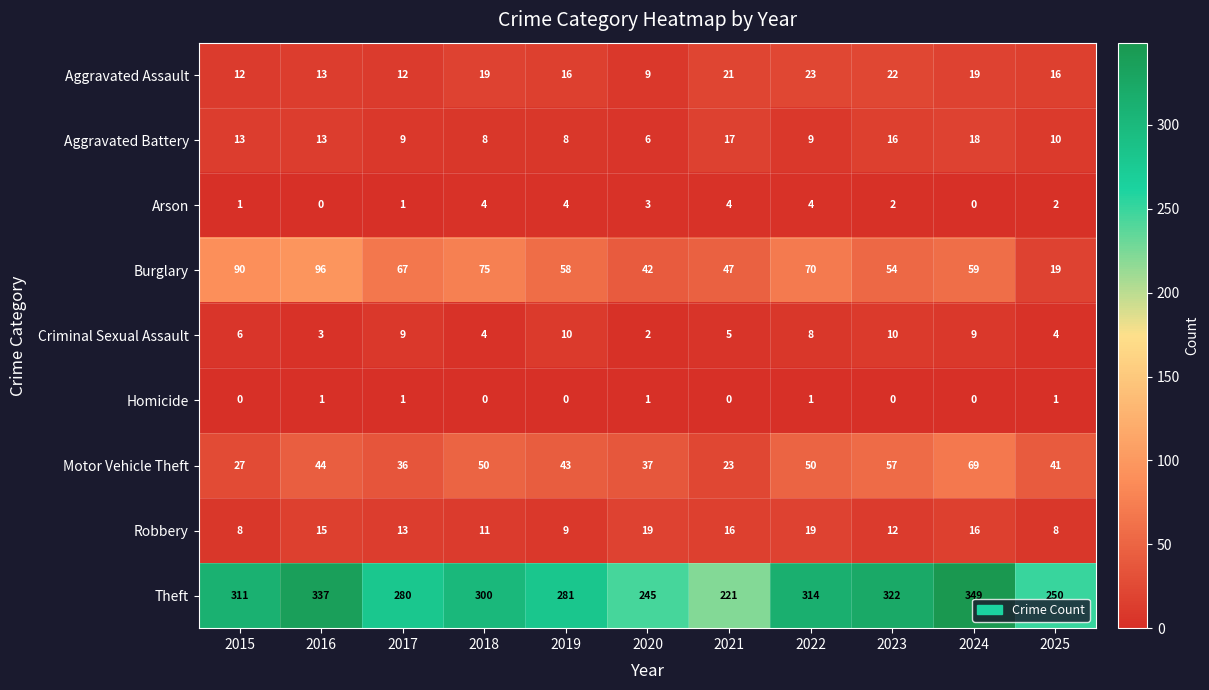

At which label is Burglary closest to 57?

2019